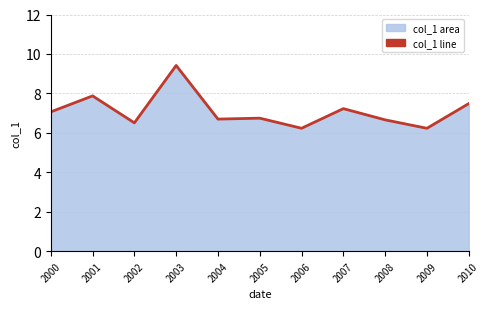

What is the difference between the maximum and minimum values?

3.2